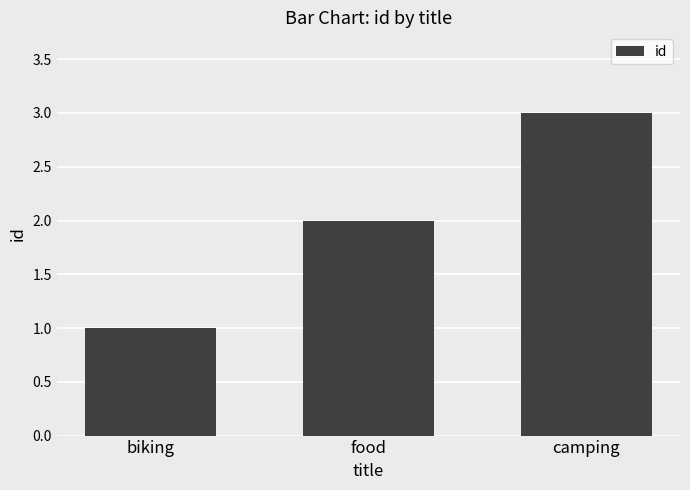

How many values are between 1 and 3?

3